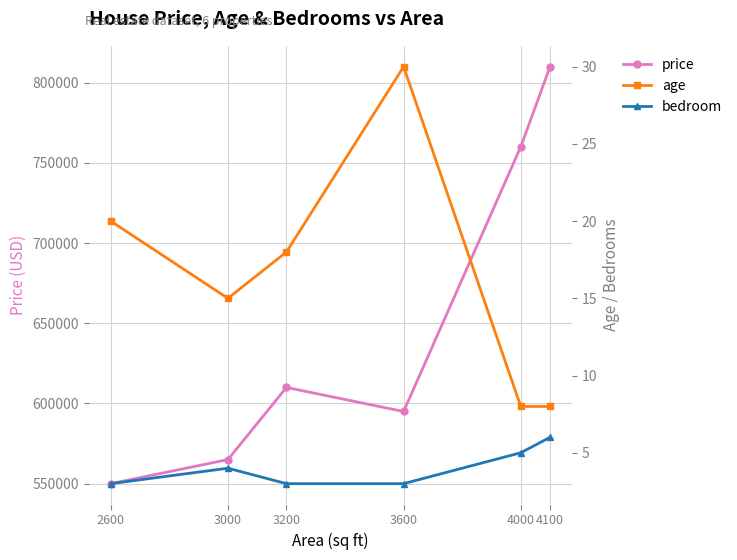

What is the sum of all price values?

3890000